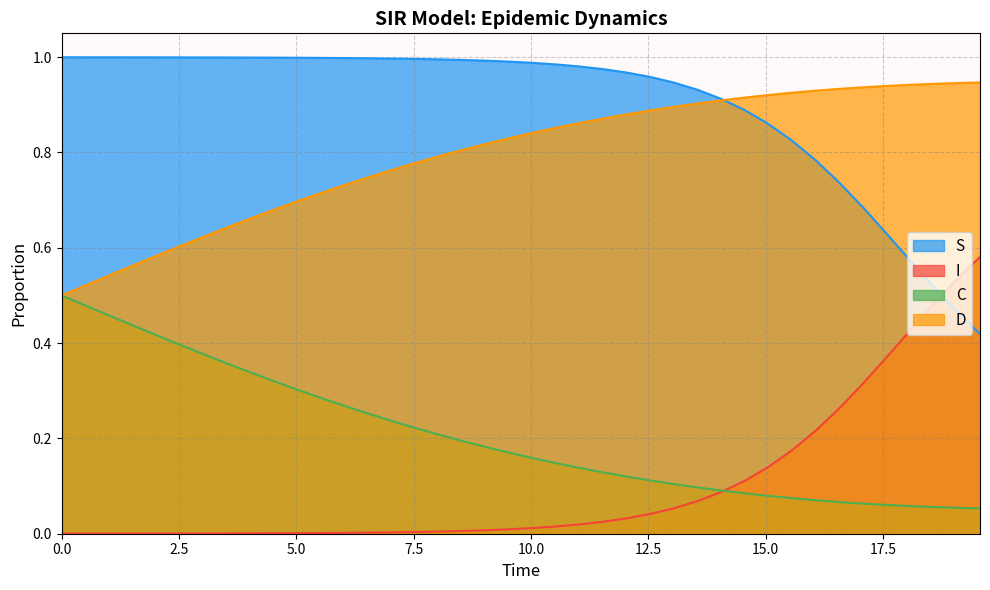

What are all the series names shown in the legend?

S, I, C, D